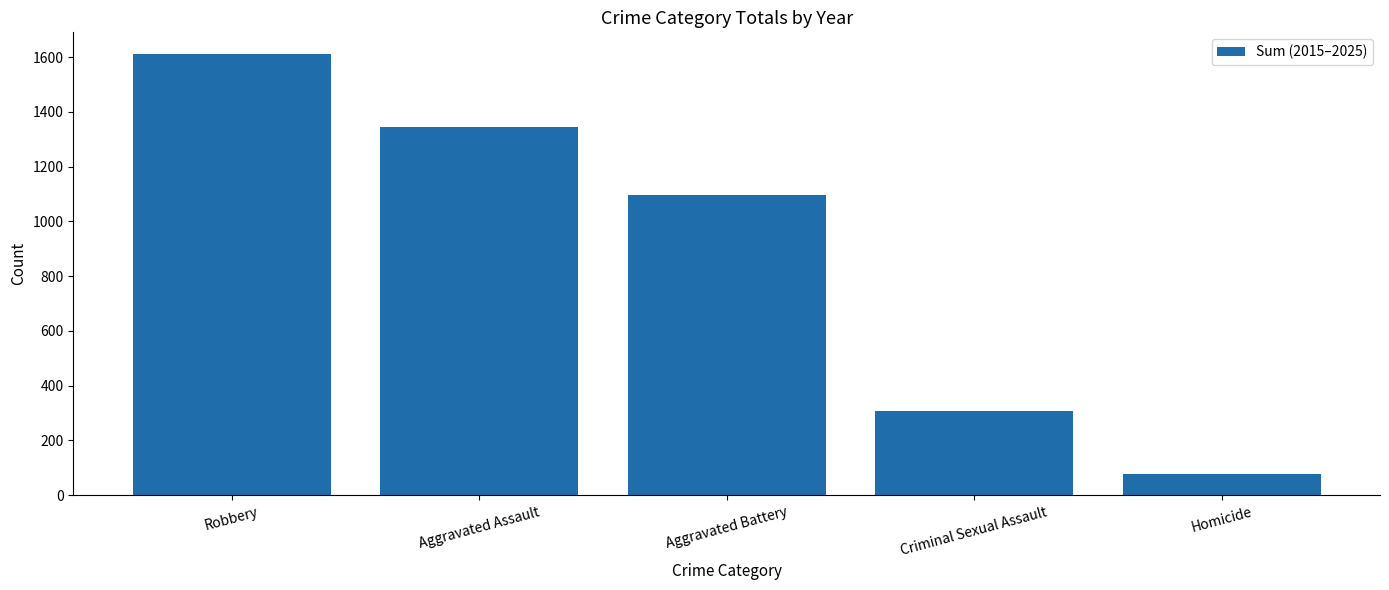

What position from the left is Robbery?

1